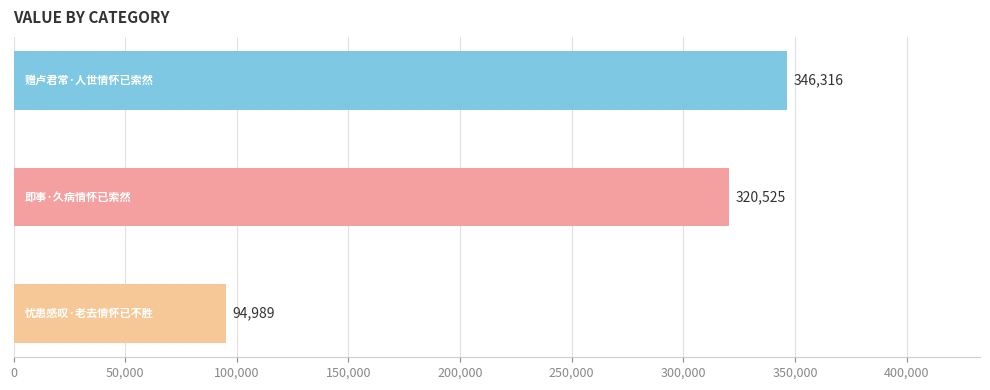

Count the values in the range 94989 to 346316.

3